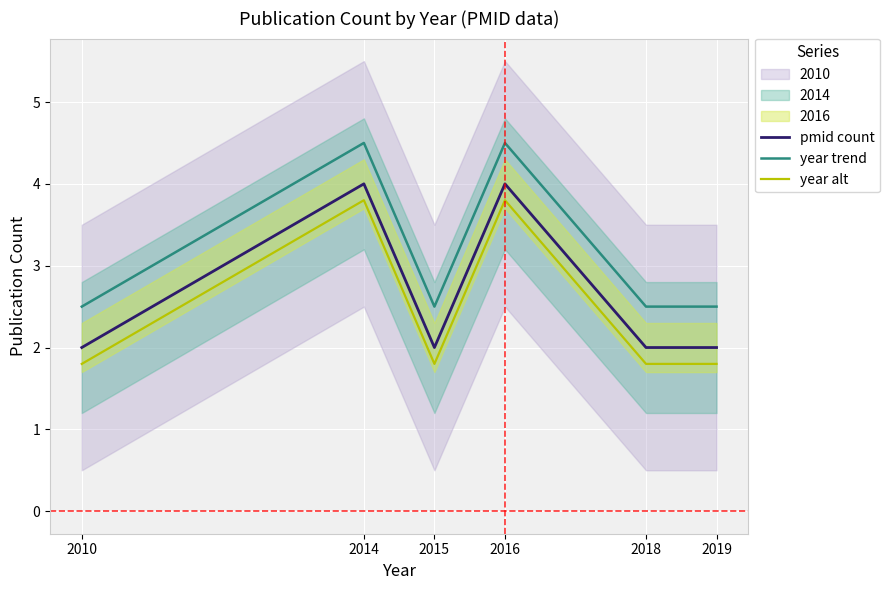

What is the value of the year alt point at the 3rd from the left?

1.8